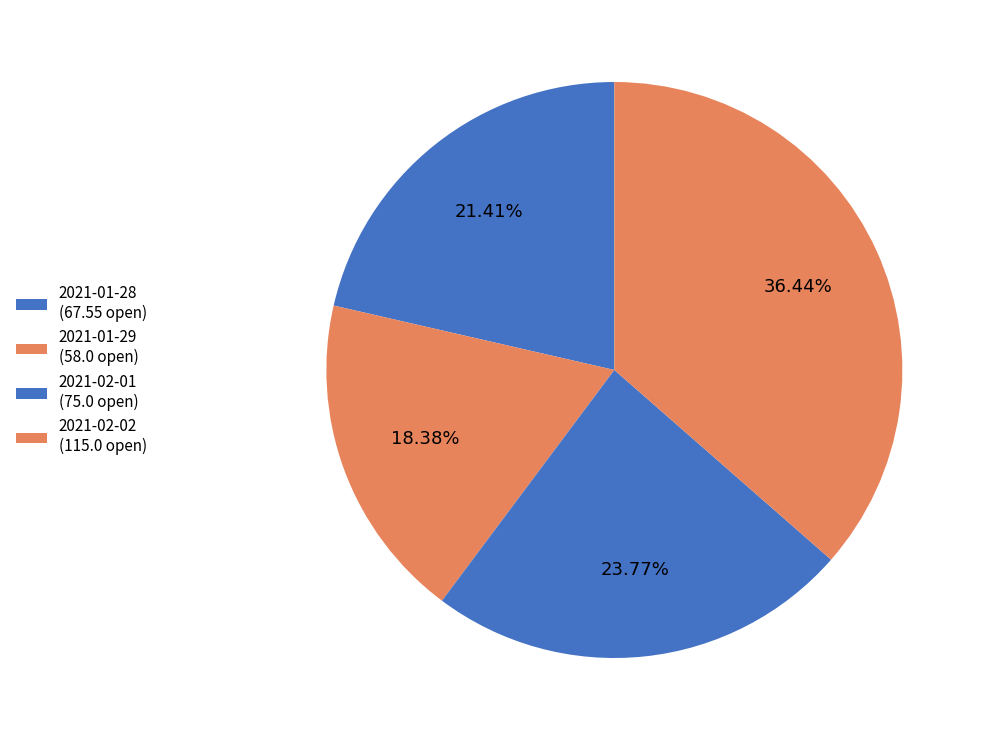

What percentage is NOT represented by 2021-02-01?

76.2%